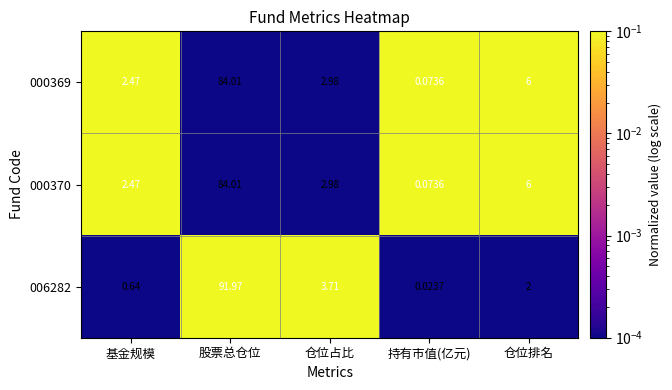

Rank the categories by 000369 value from highest to lowest.

股票总仓位, 仓位排名, 仓位占比, 基金规模, 持有市值(亿元)